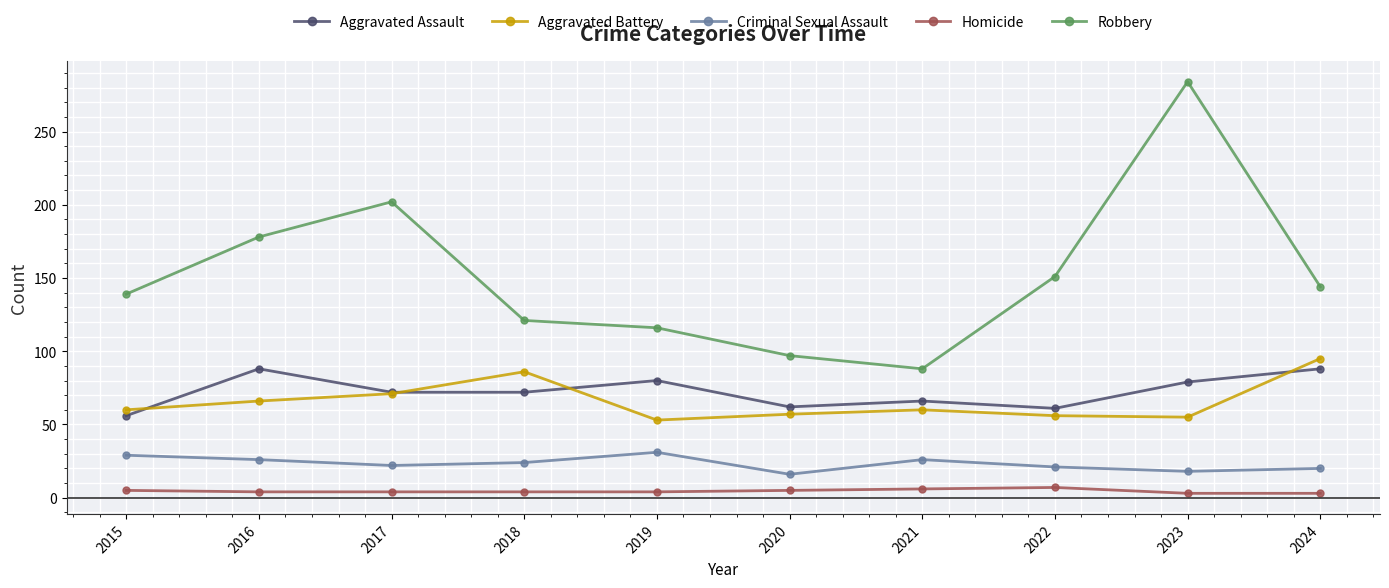

What is the lowest value of the Aggravated Assault series?

56